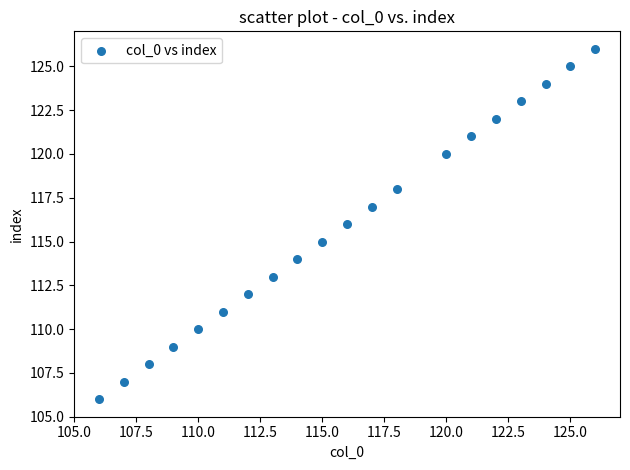

What is the range of X values (max minus min)?

20